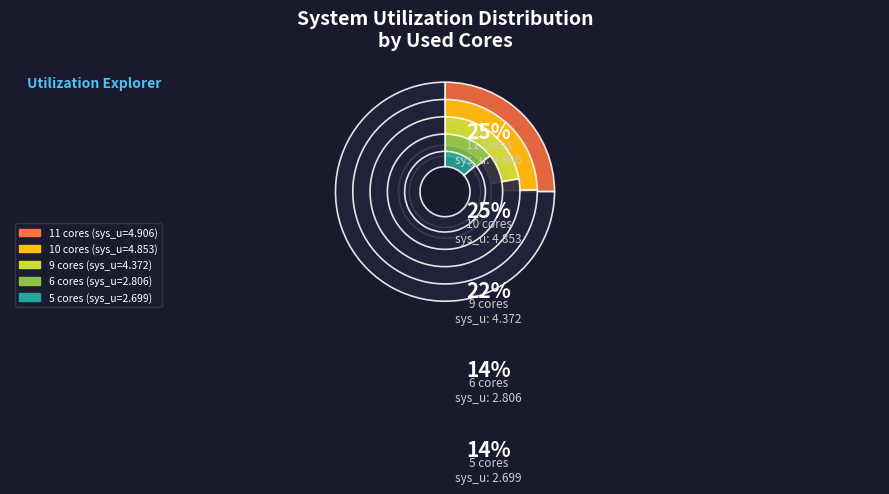

Is it true that 11 cores is 25% of the pie?

True